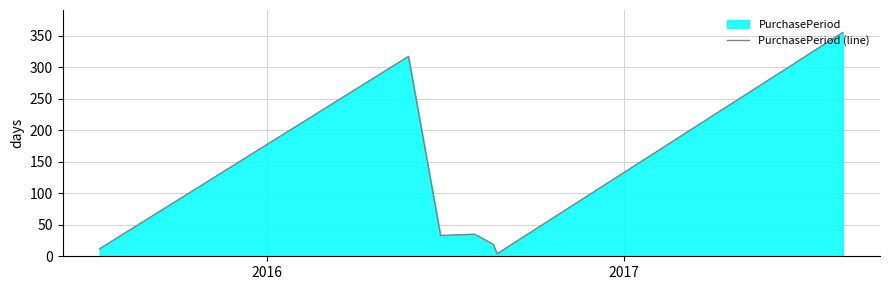

What is the average value?

111